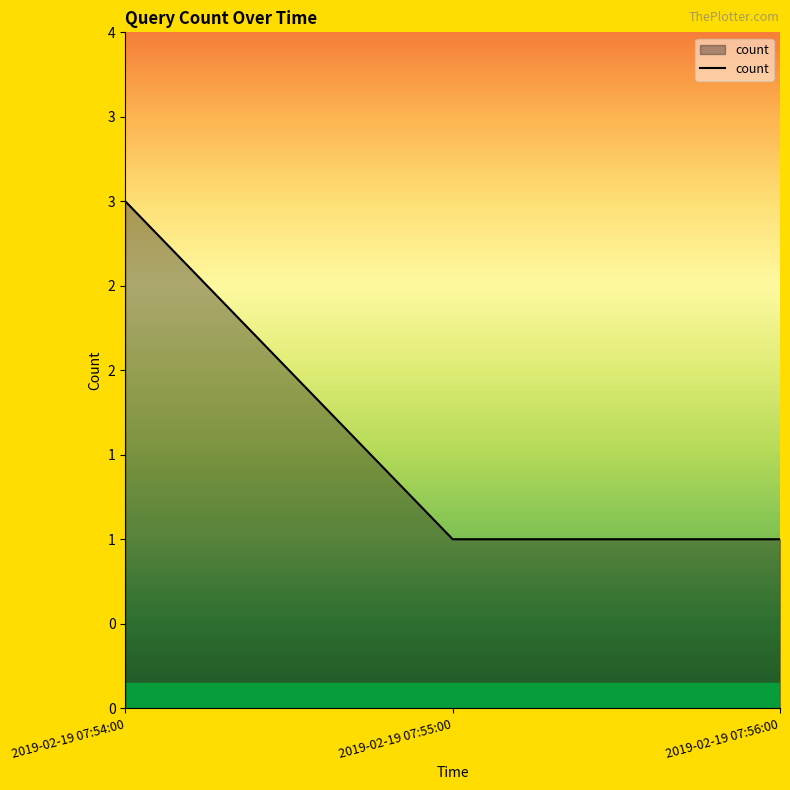

What is the difference between the values at 2019-02-19 07:54:00 and 2019-02-19 07:55:00?

2